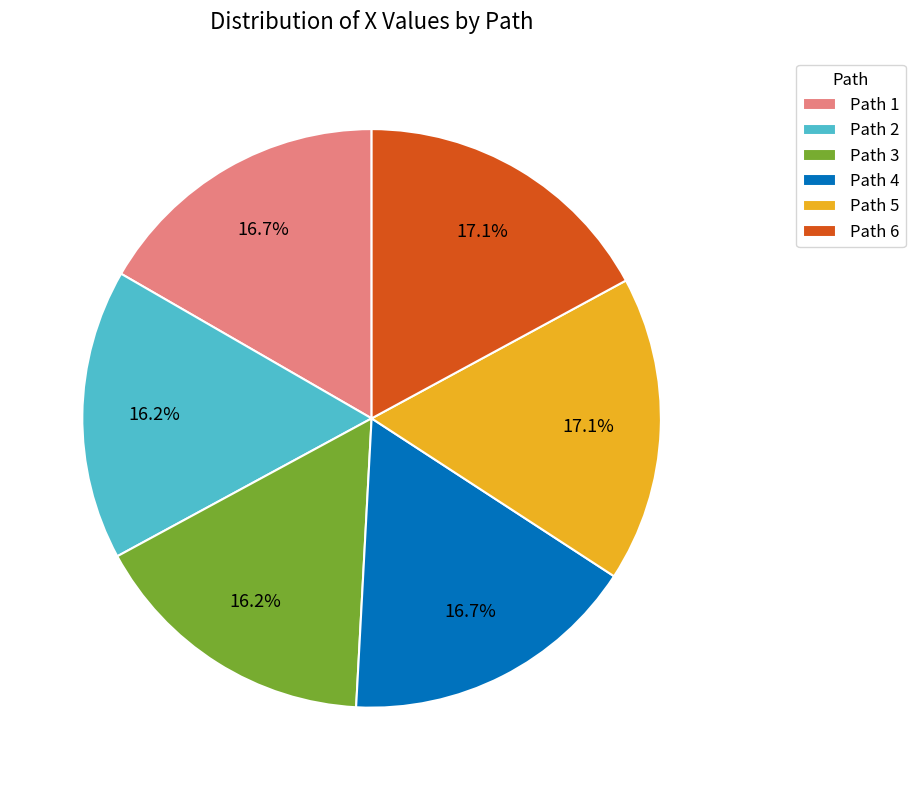

What percentage is NOT represented by Path 4?

83.3%